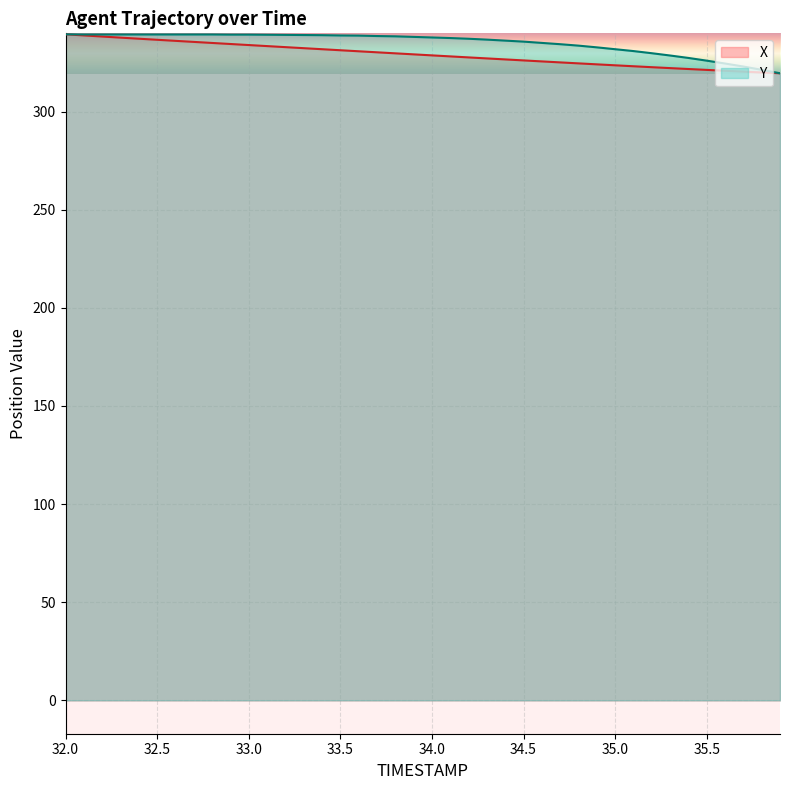

True or false: X has a value of 519.1 at 33.0.

False